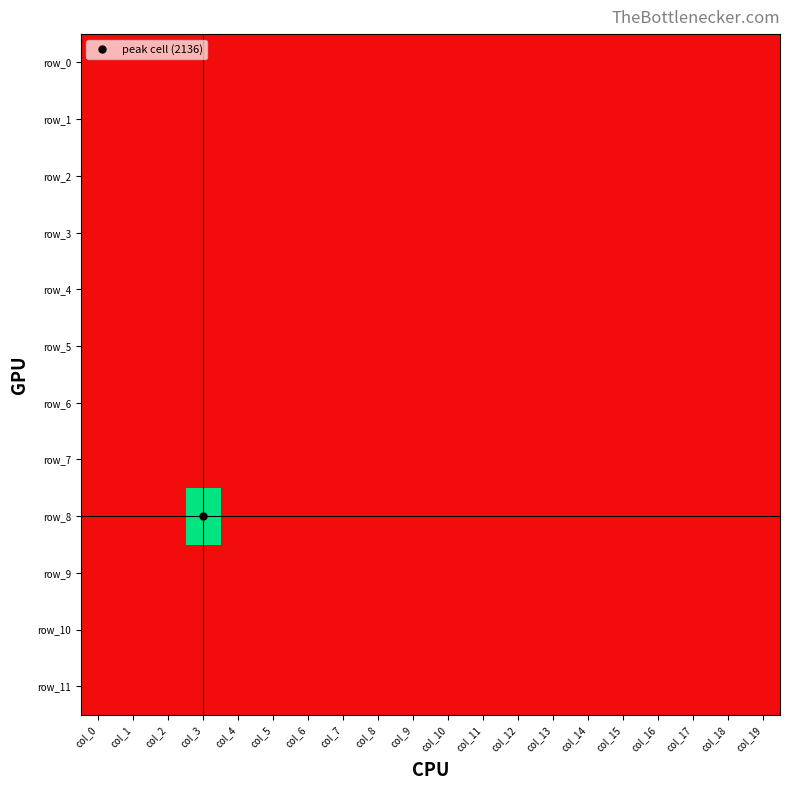

At which label does row_9 reach its minimum?

col_1